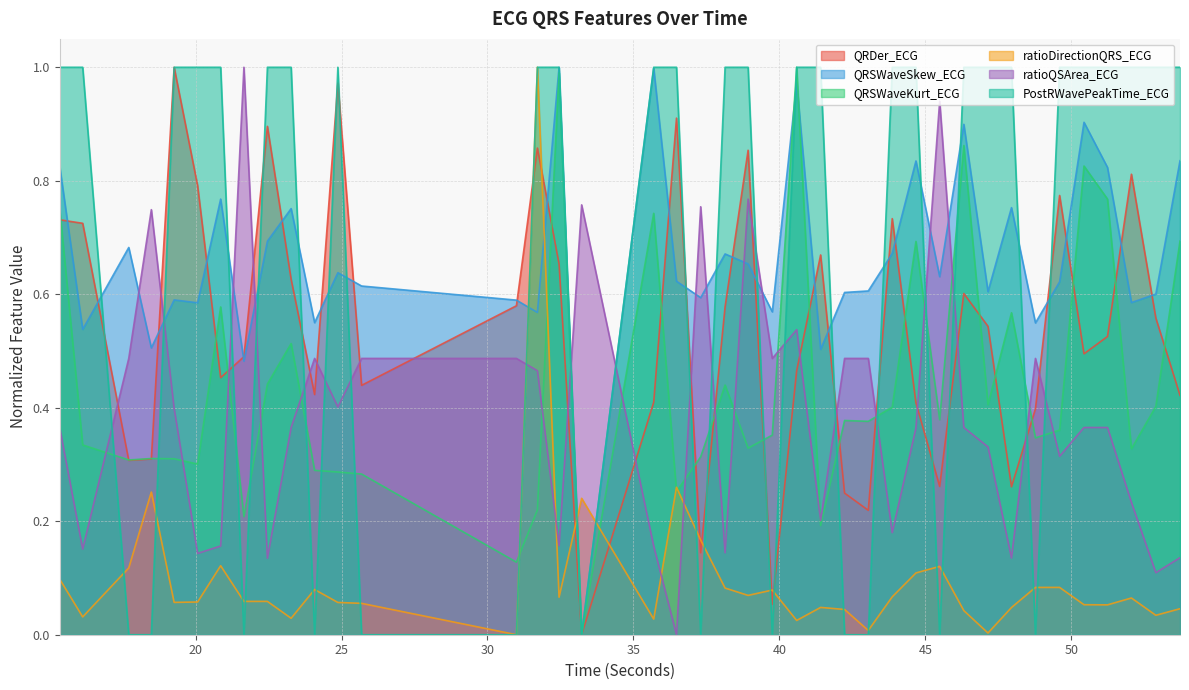

Does the chart display data point markers on the line(s)?

No